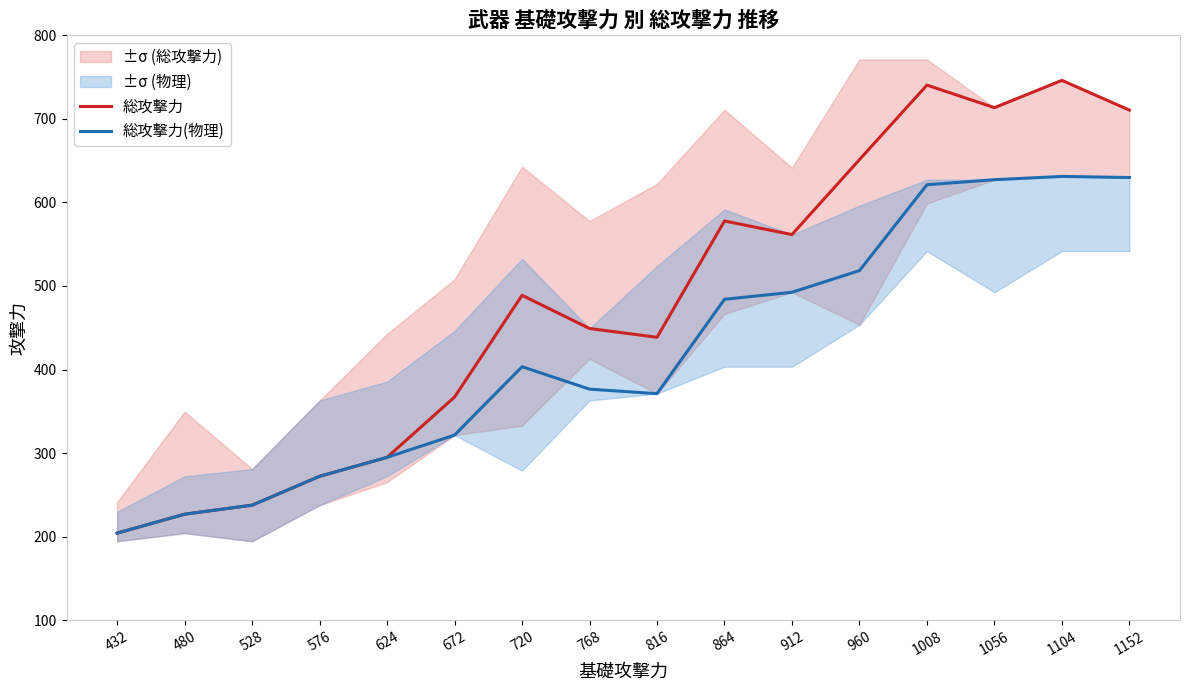

True or false: 総攻撃力(物理) and 総攻撃力 intersect in this chart.

False